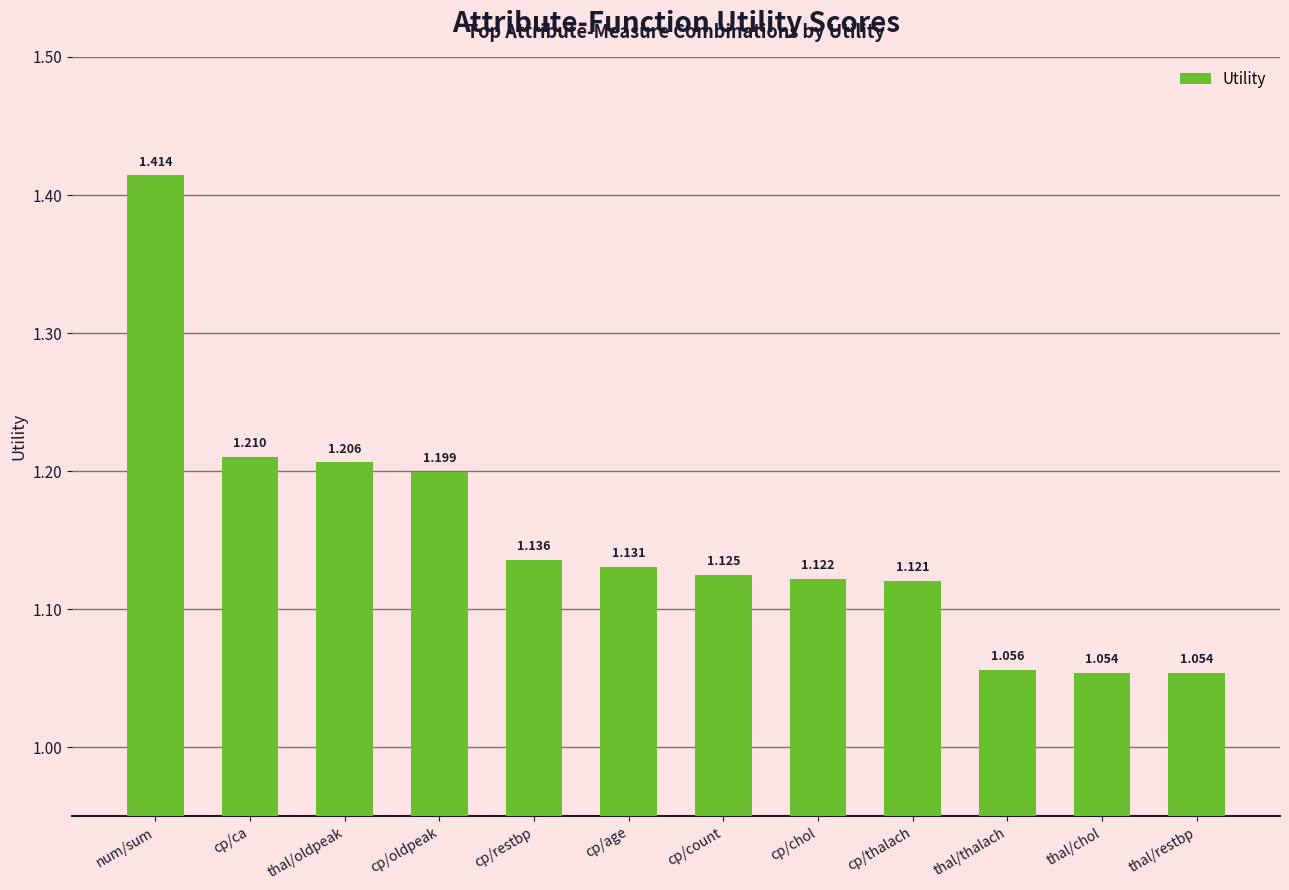

Which has a higher value, cp/count or thal/restbp?

cp/count